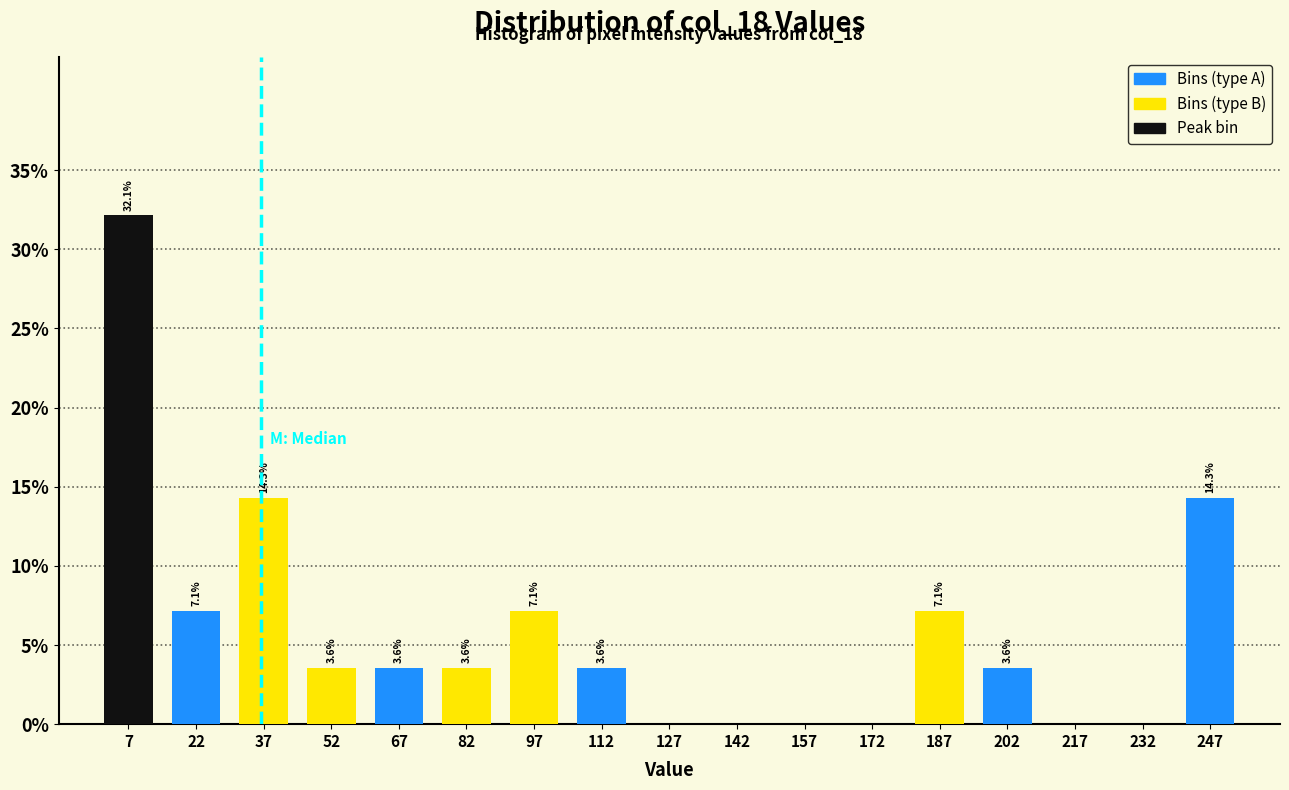

Over which range of the x-axis is the bar tallest?

0 to 15